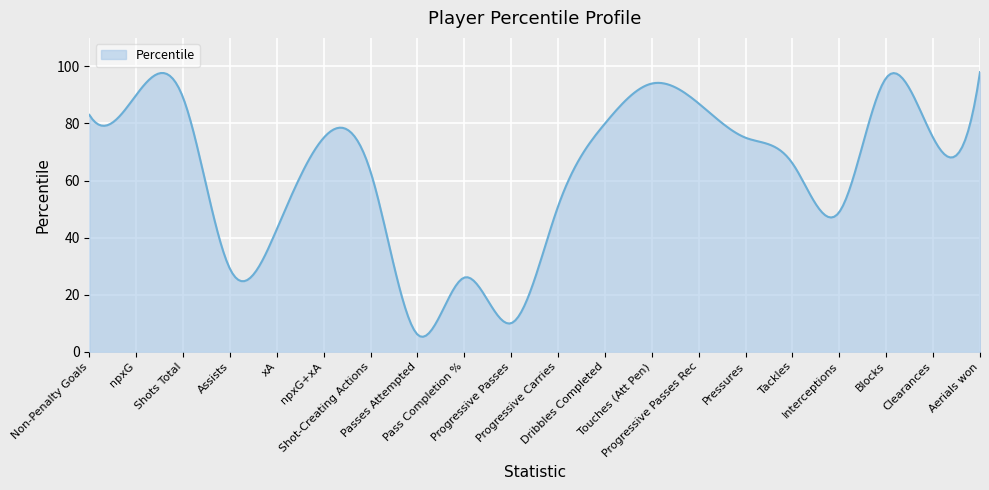

How many distinct data groups are displayed?

1